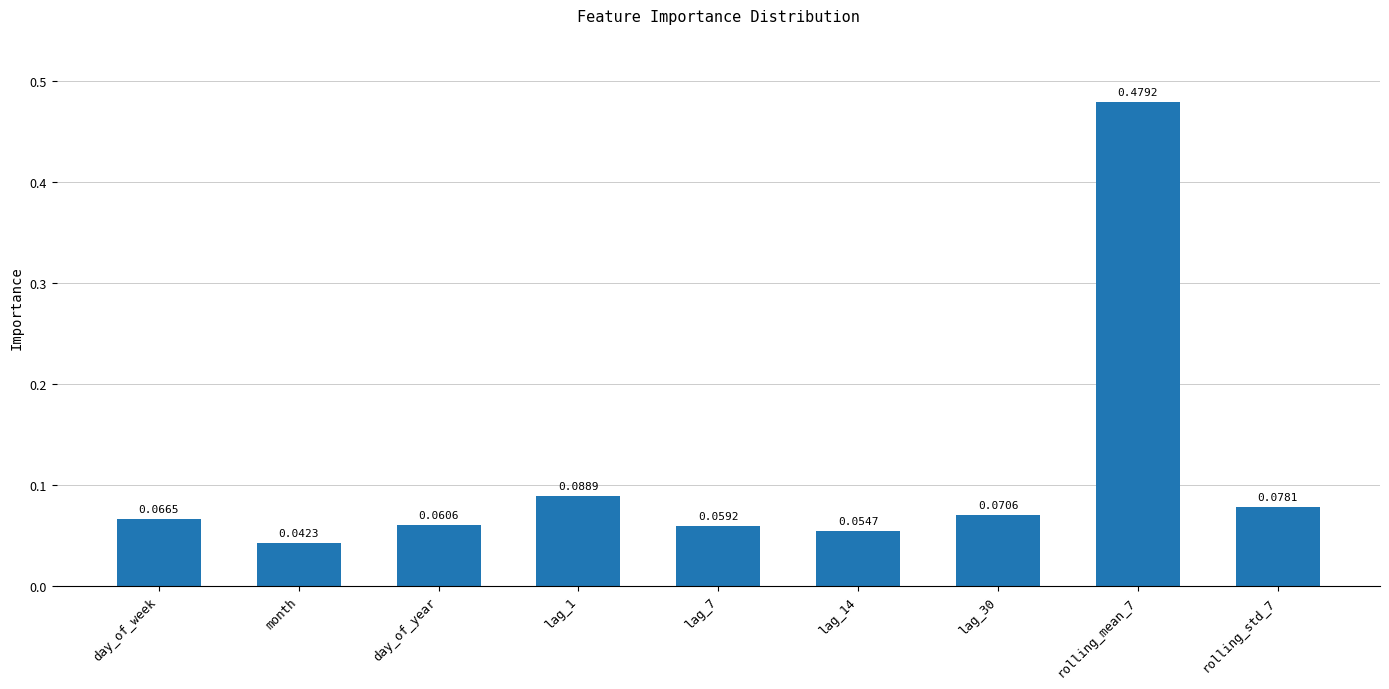

Are the bars horizontal?

No